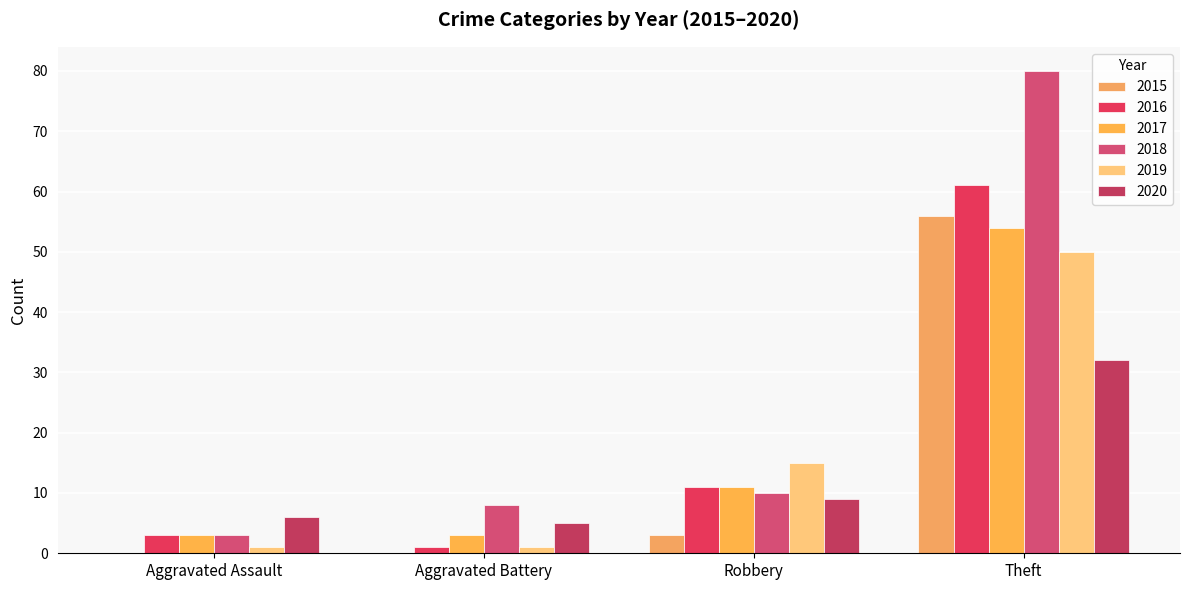

What is the maximum value for 2019?

50